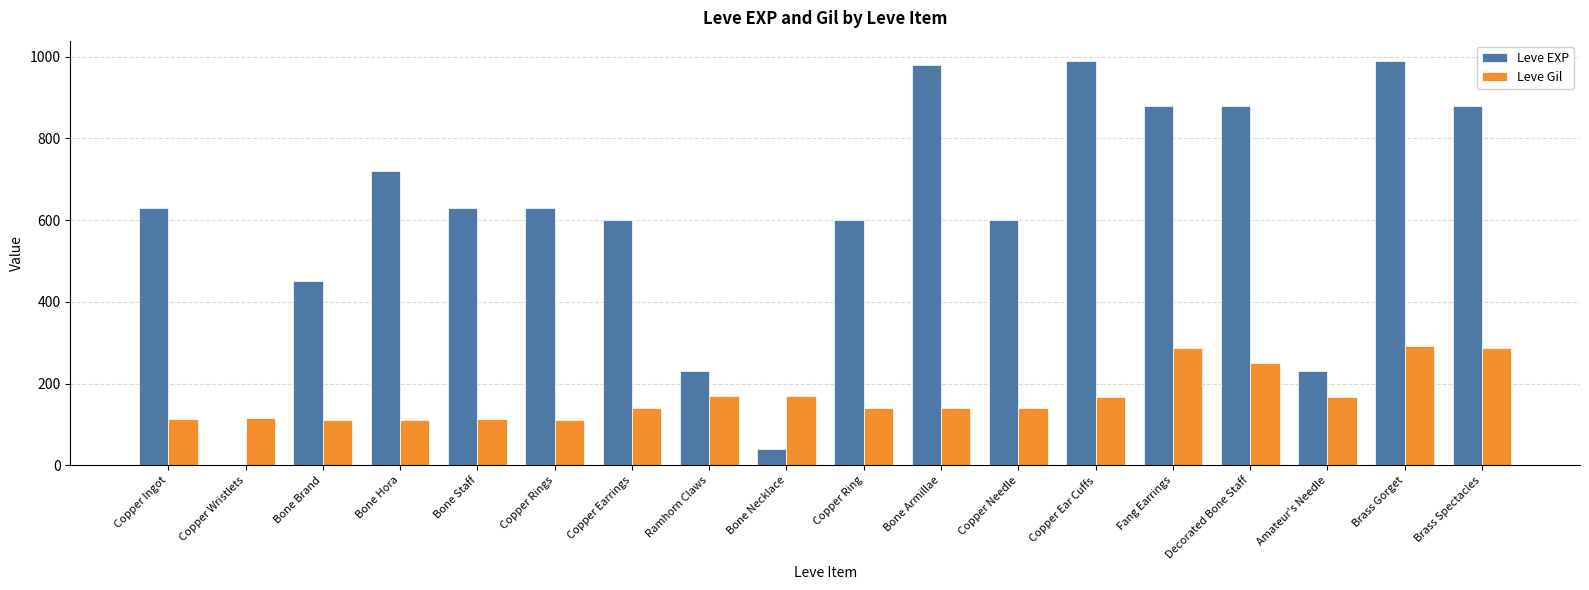

What is the greatest value displayed?

990